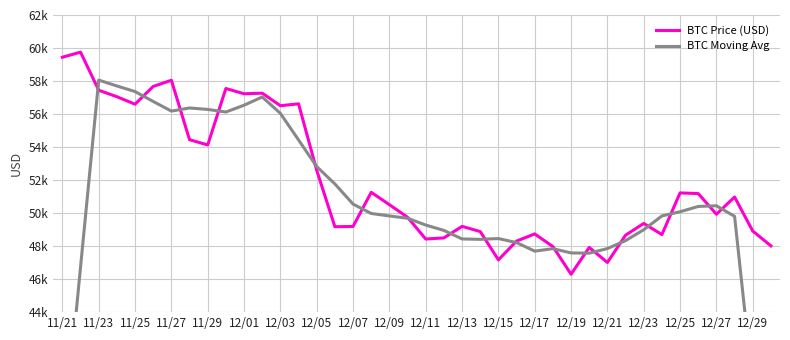

Does the chart display data point markers on the line(s)?

No